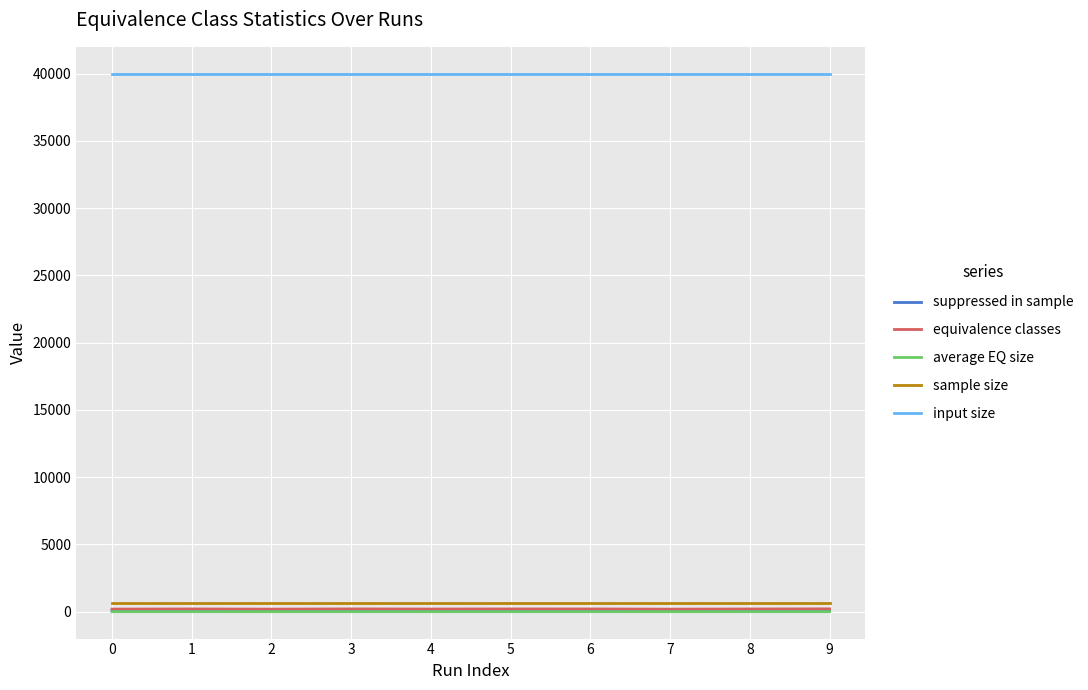

Which series has the largest total across all categories?

input size